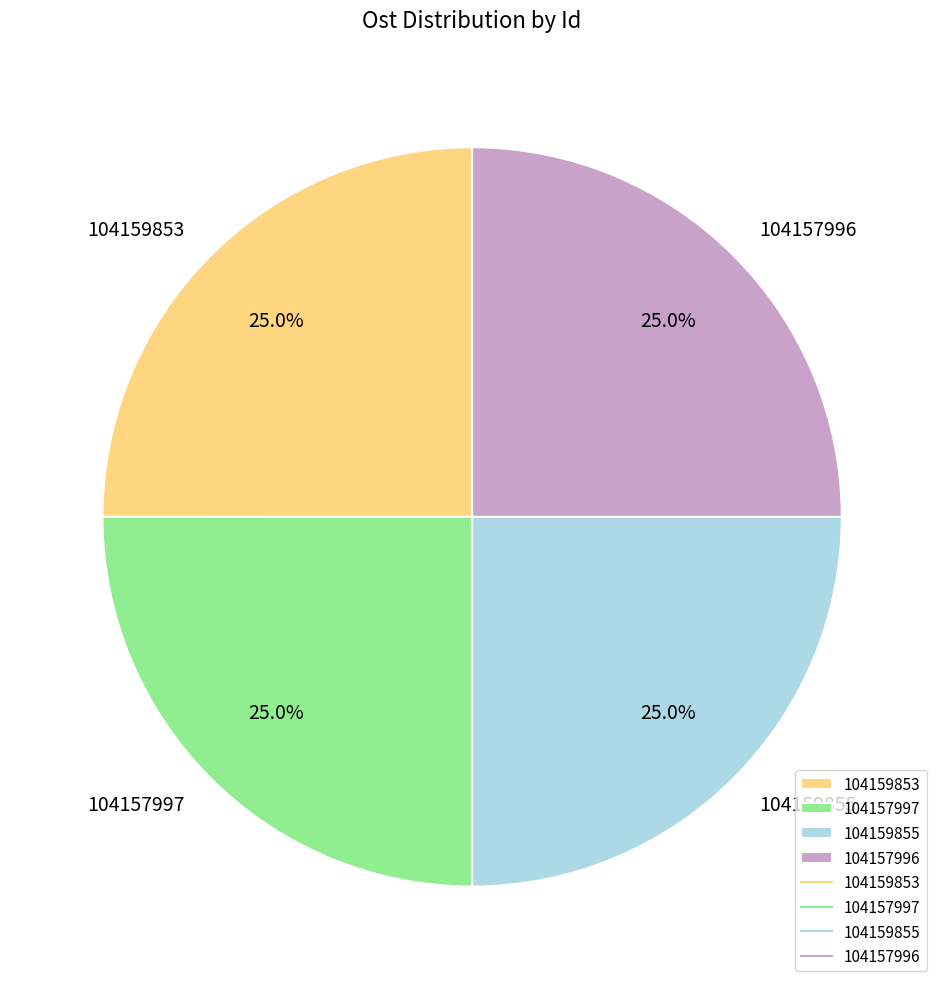

Is 104157997 the majority of the pie?

No